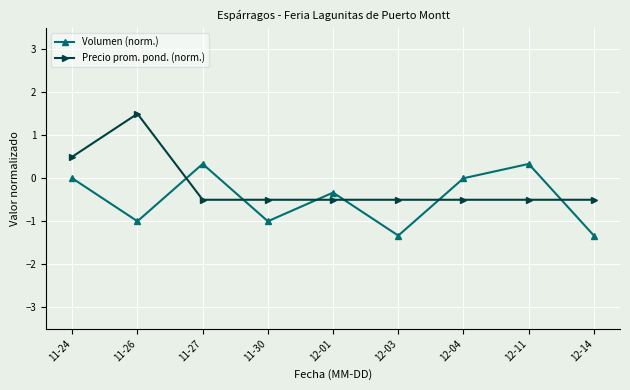

Reading left to right, transcribe all the data shown in this chart.

Volumen (norm.): 11-24=0.0	11-26=-1.0	11-27=0.3	11-30=-1.0	12-01=-0.3	12-03=-1.3	12-04=0.0	12-11=0.3	12-14=-1.3
Precio prom. pond. (norm.): 11-24=0.5	11-26=1.5	11-27=-0.5	11-30=-0.5	12-01=-0.5	12-03=-0.5	12-04=-0.5	12-11=-0.5	12-14=-0.5